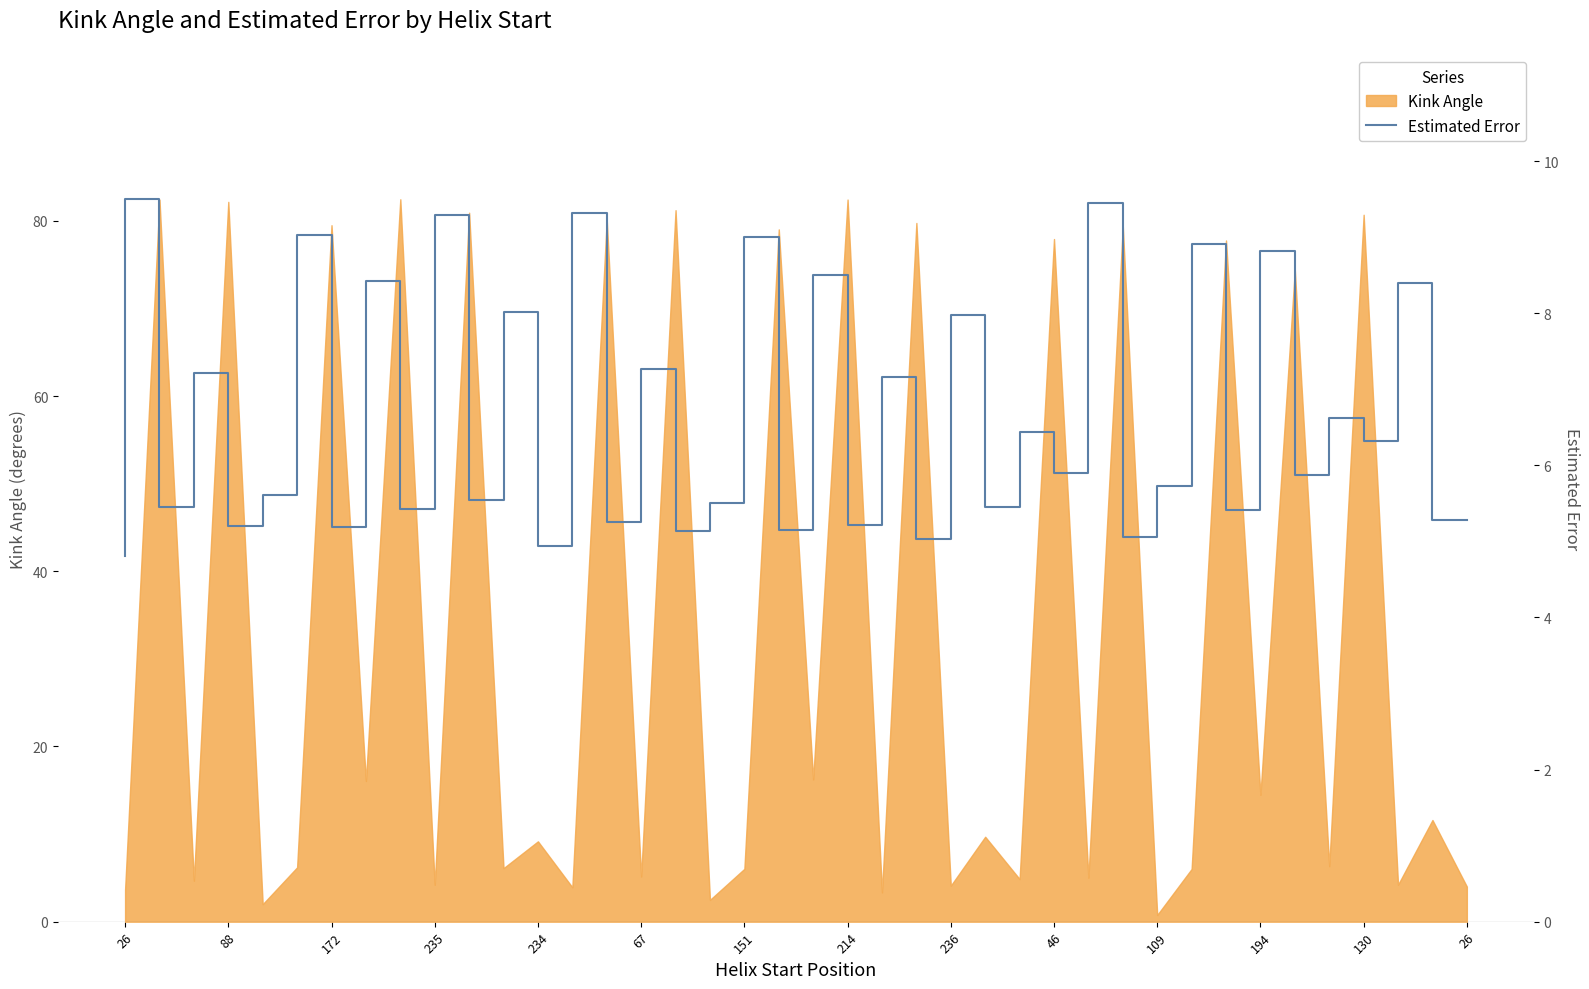

What is the change in value from 23 to 29?

+2.3